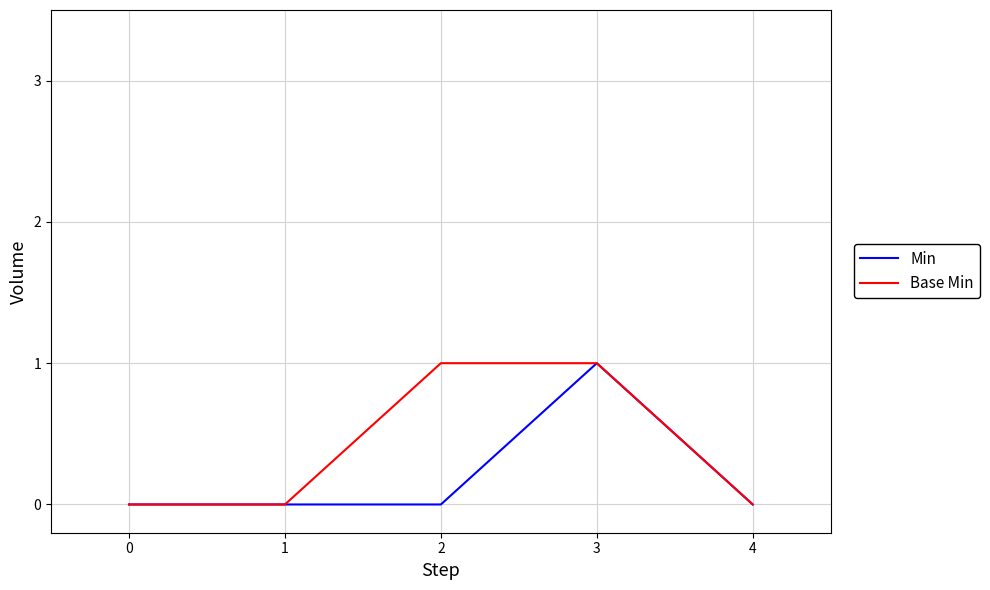

Reading left to right, what are all the values shown in this chart?

Min: 0=0	1=0	2=0	3=1	4=0
Base Min: 0=0	1=0	2=1	3=1	4=0